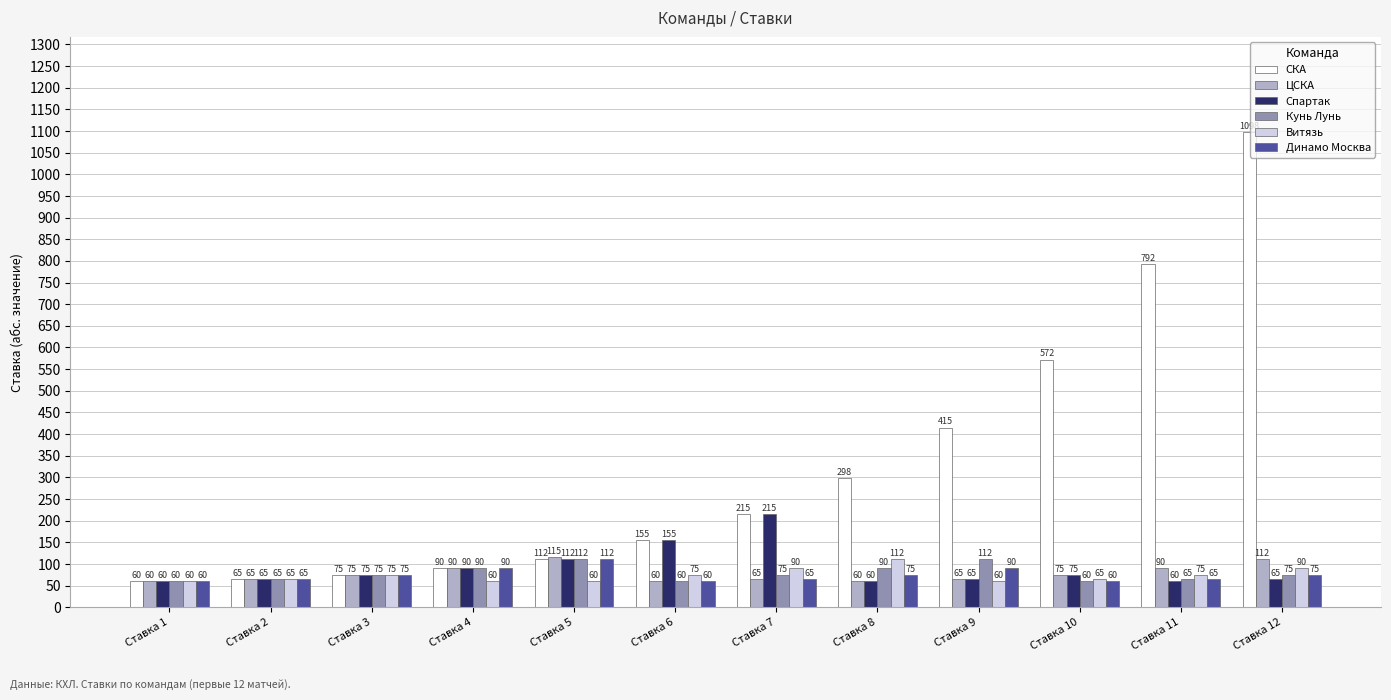

Read the Витязь value at Ставка 12, to the nearest 5.

90